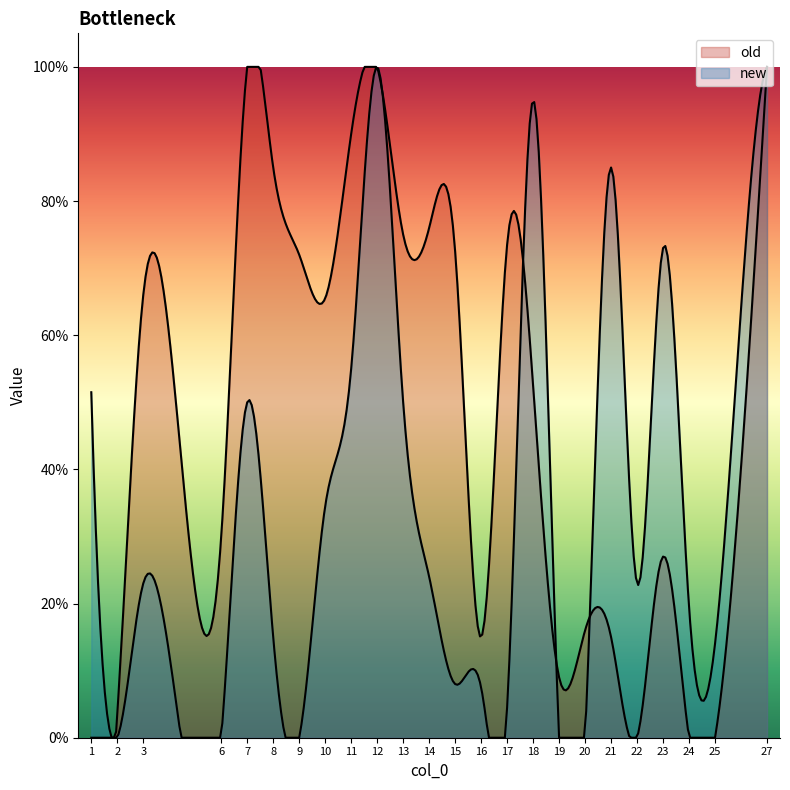

Between 14 and 12, which is larger?

12